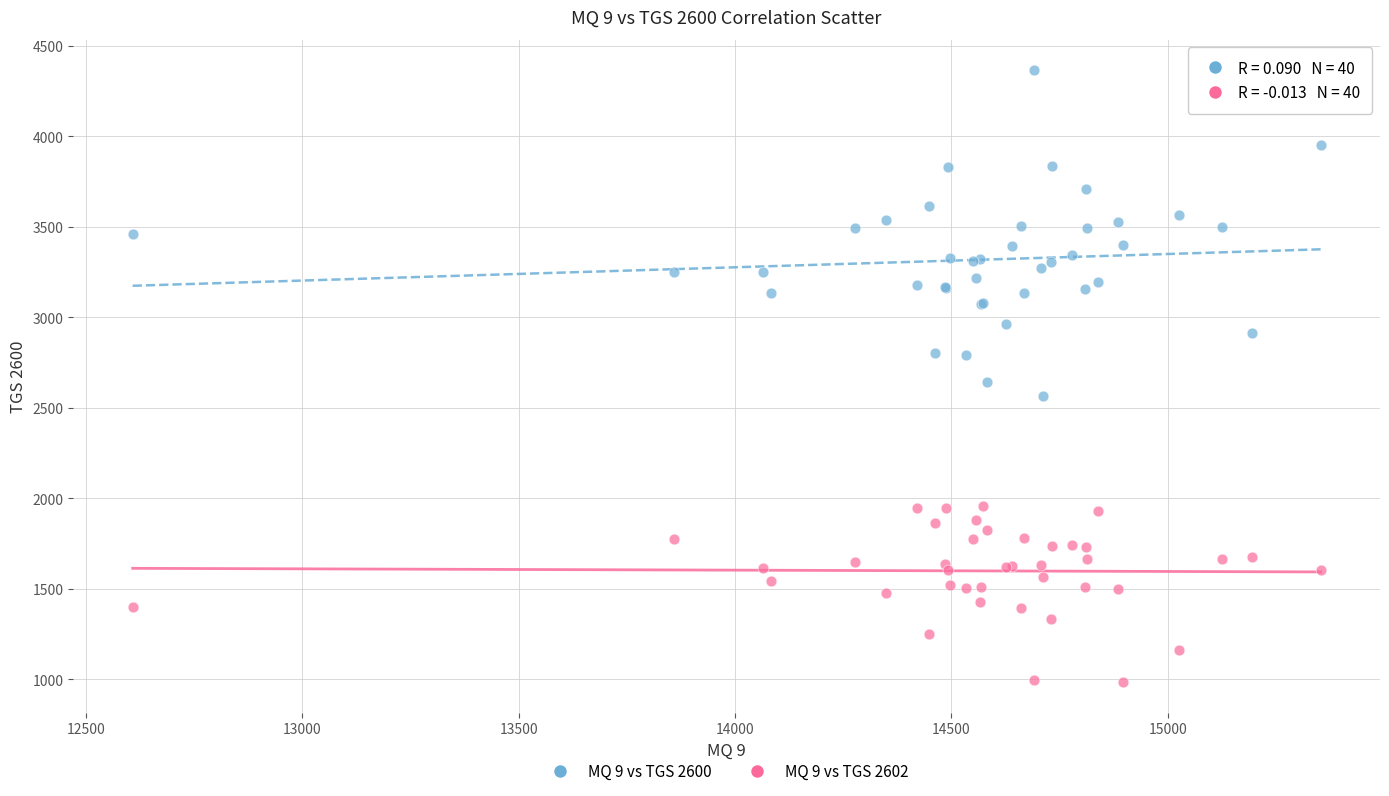

Which series reaches the minimum Y coordinate?

MQ 9 vs TGS 2602